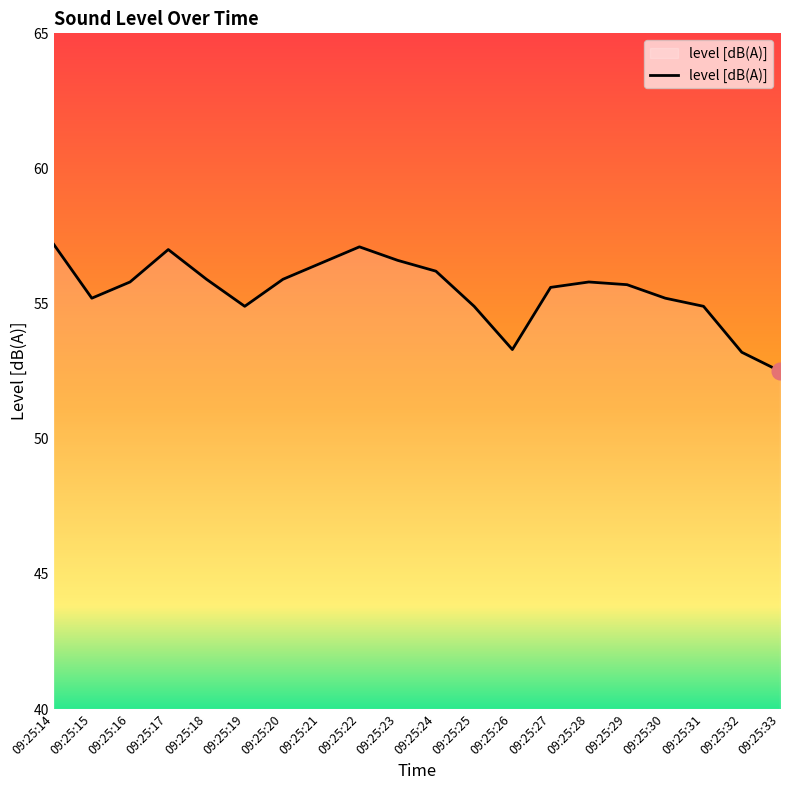

What is the approximate value at 09:25:29?

55.7